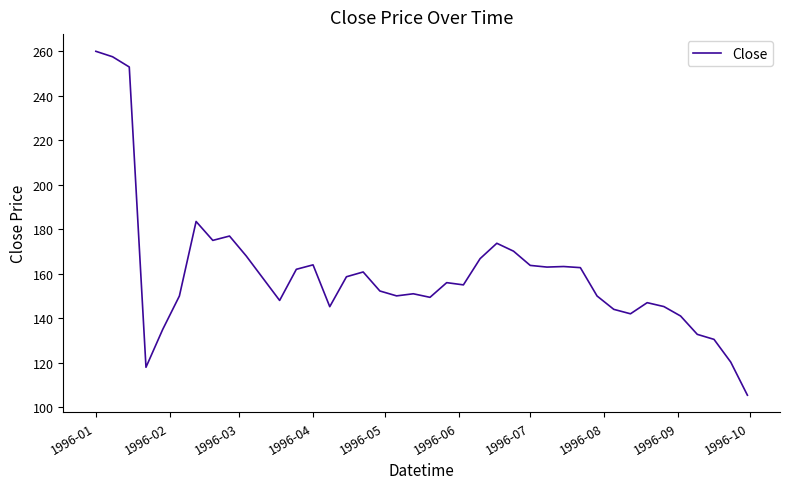

What is the difference between the maximum and minimum values?

154.6